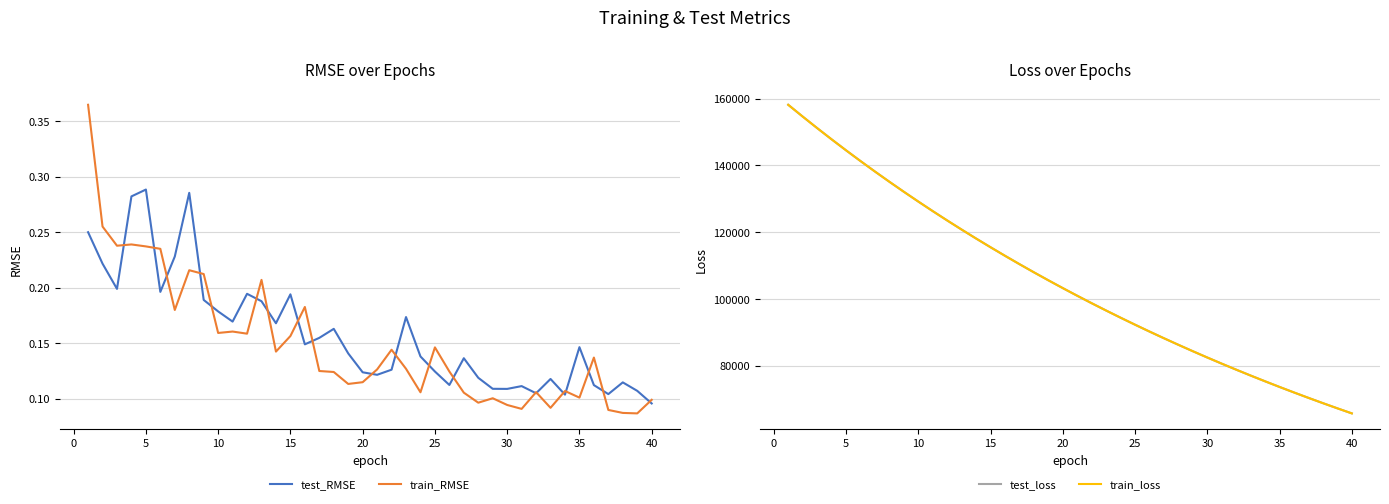

List the series in order of their peak value, lowest first.

test_RMSE, train_RMSE, test_loss, train_loss